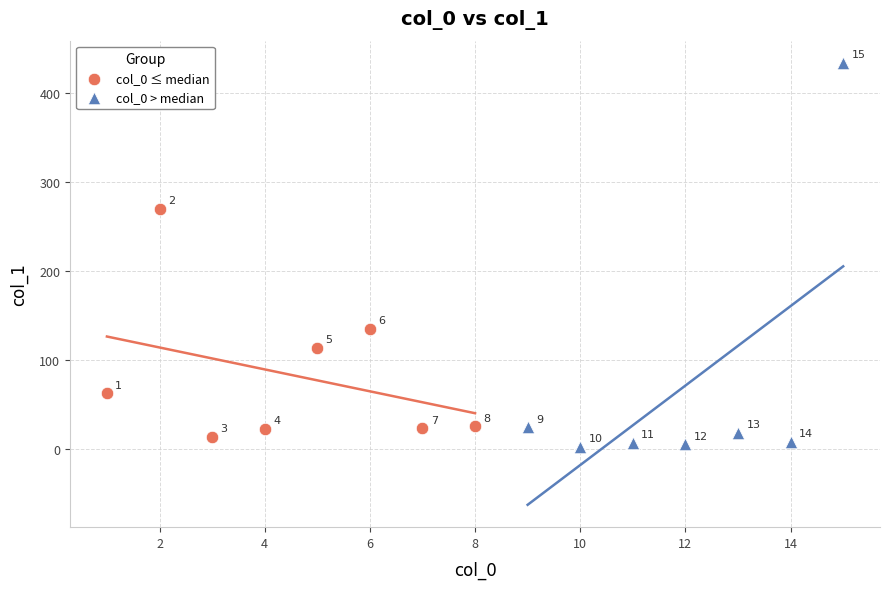

Which series has the largest Y range (max minus min)?

col_0 > median